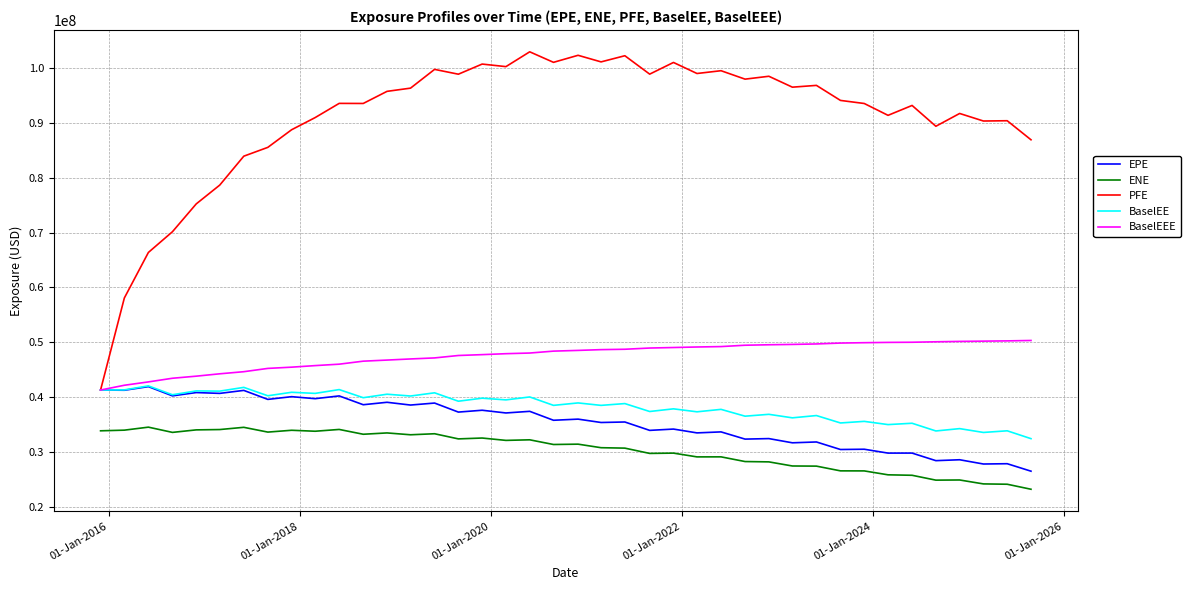

Which series has the largest total across all categories?

PFE